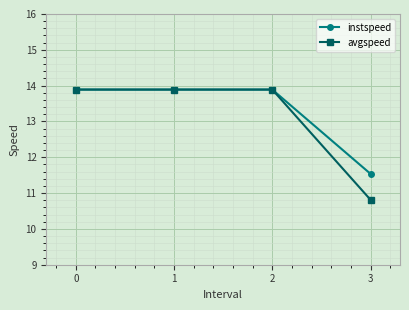

How many data points does each series have?

4